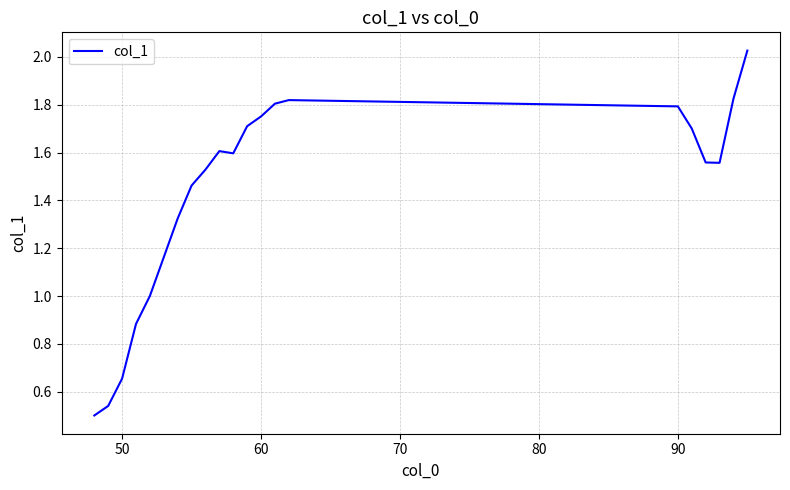

What is the difference between the second highest and second lowest values?

1.3